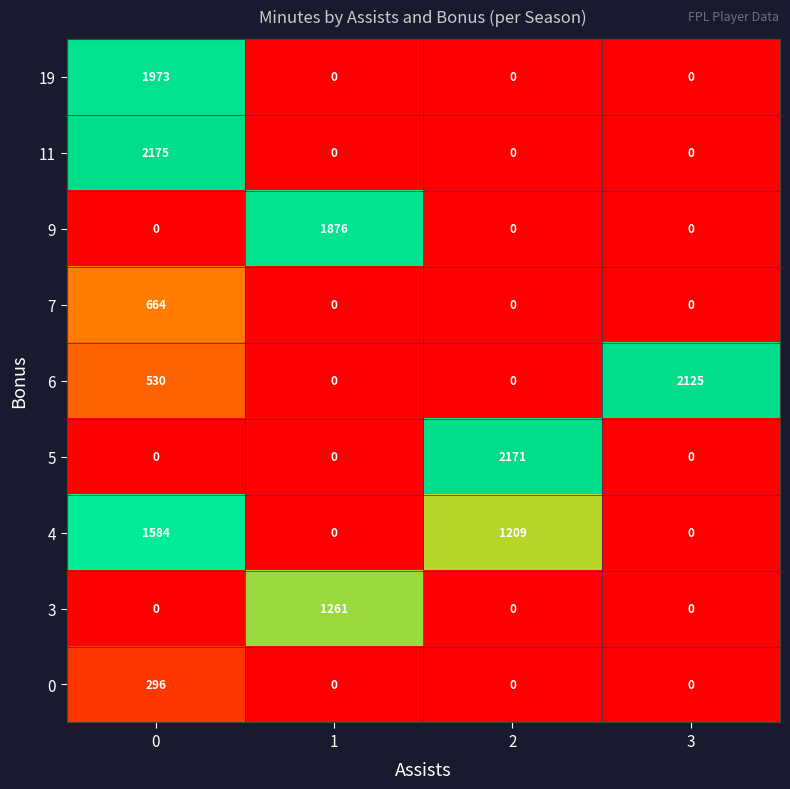

What is the greatest value displayed?

2175